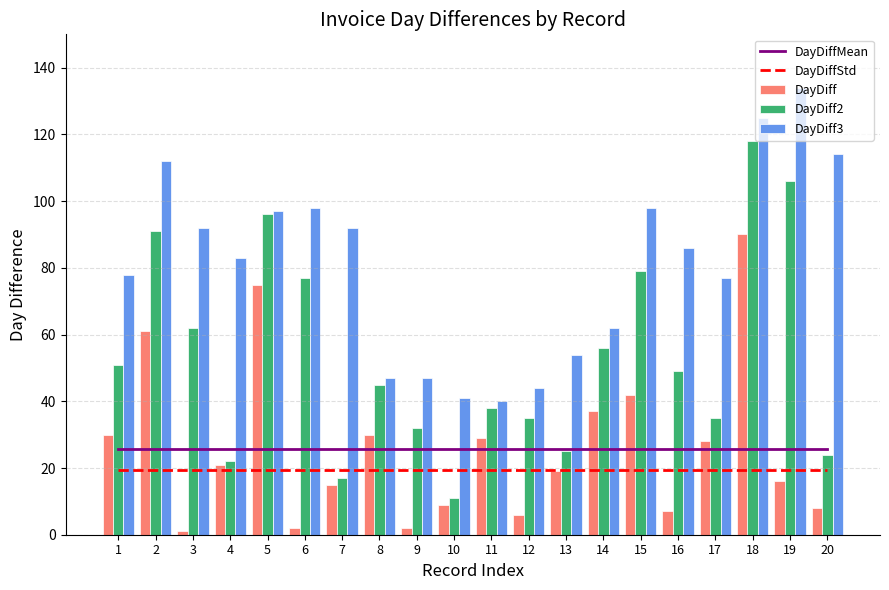

The value of DayDiffStd at 18 is 19.5. True or false?

True